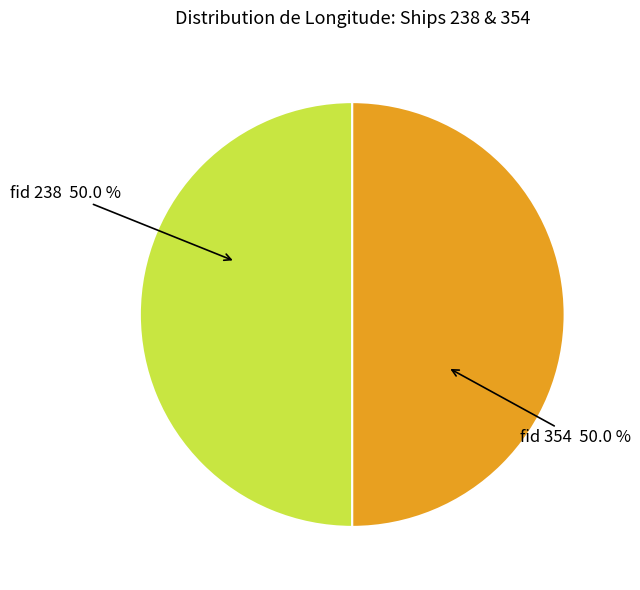

What is the ratio of the value at fid 238 50.0 % to the value at fid 354 50.0 %?

1.0